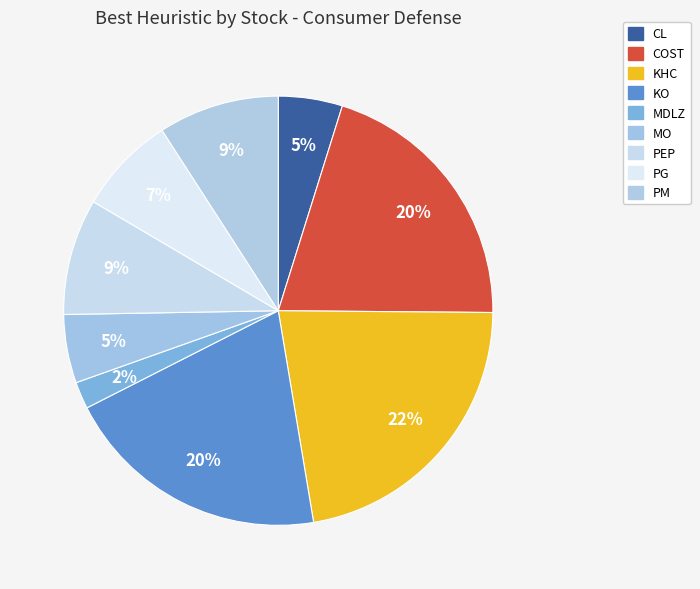

Which has a higher value, KHC or KO?

KHC